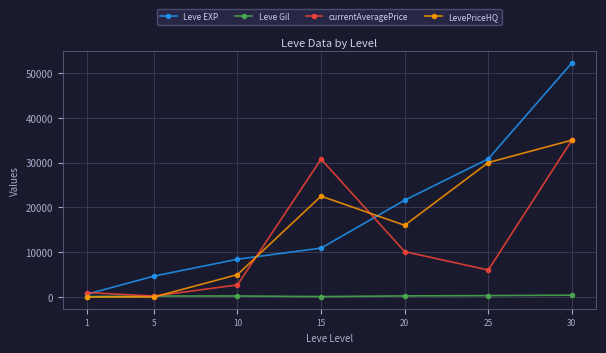

True or false: Leve EXP has more than 2 interior local peaks.

False